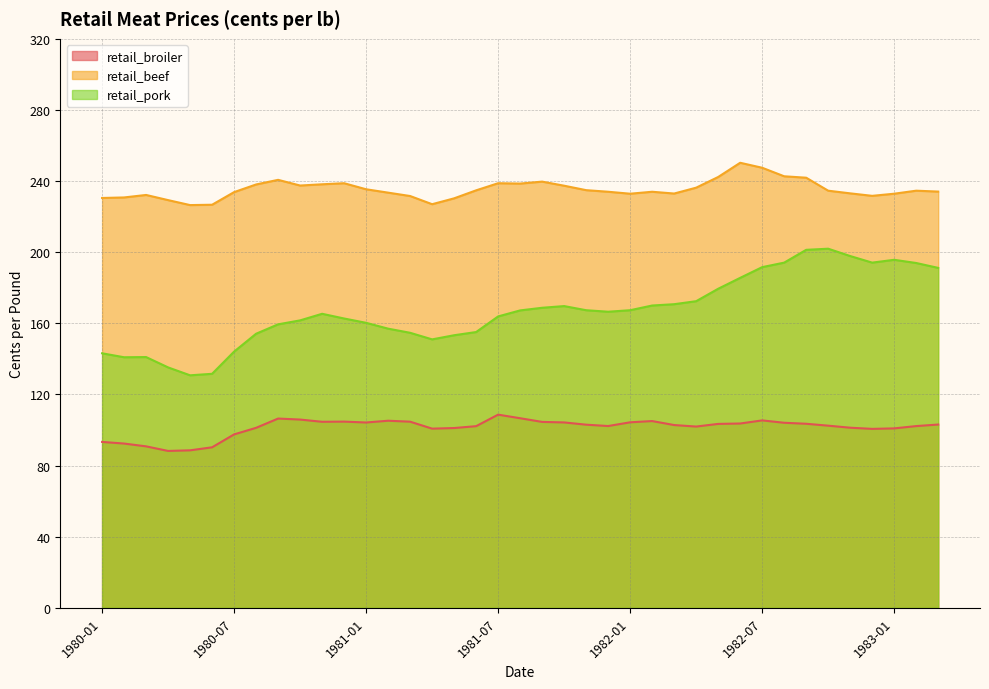

True or false: retail_pork has a value of 143.1 at 1980-01.

True